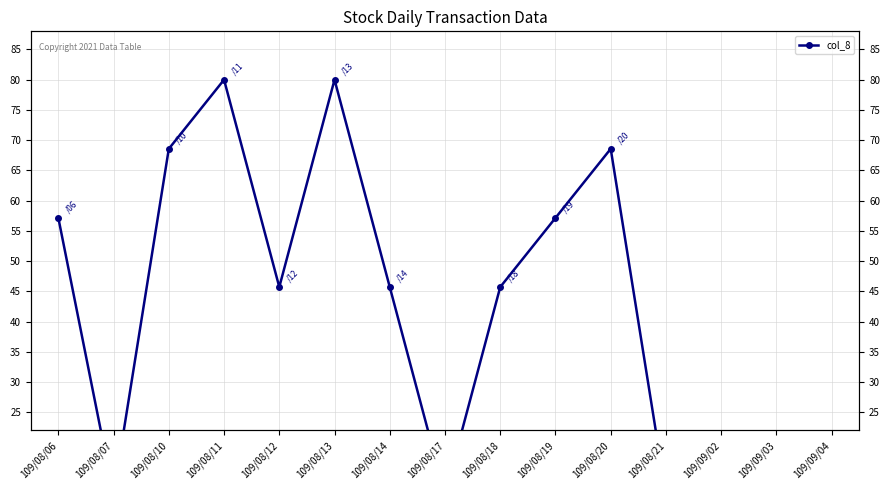

True or false: there are more than 1 points higher than both neighbors.

True